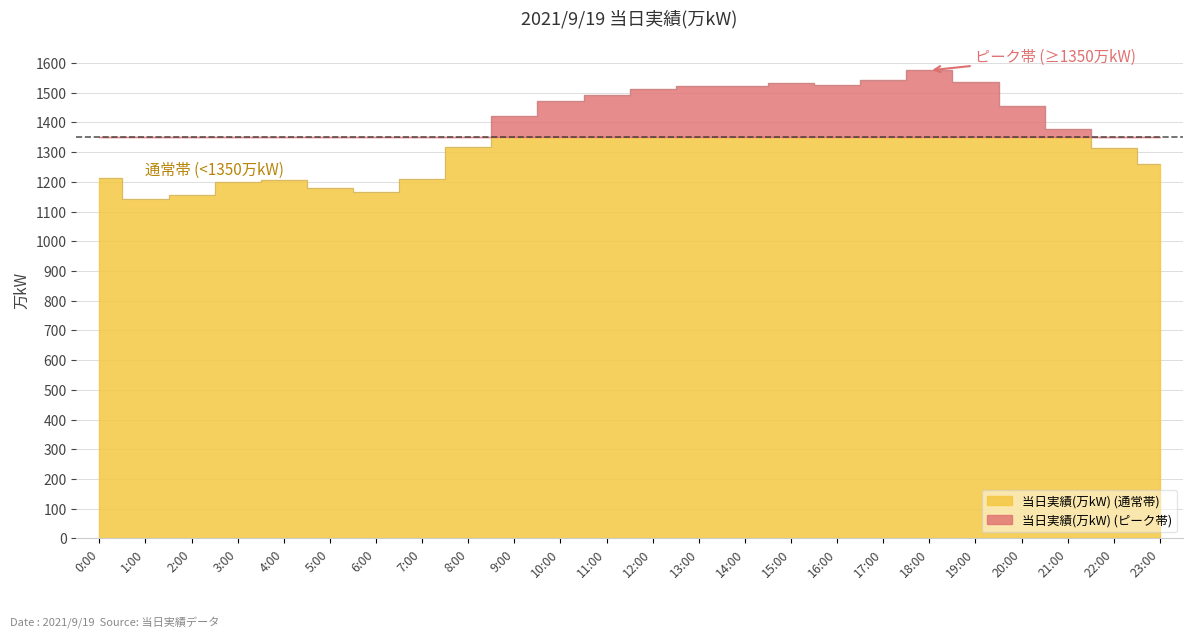

List the labels in order of value, smallest first.

1:00, 2:00, 6:00, 5:00, 3:00, 4:00, 7:00, 0:00, 23:00, 22:00, 8:00, 21:00, 9:00, 20:00, 10:00, 11:00, 12:00, 13:00, 14:00, 16:00, 15:00, 19:00, 17:00, 18:00